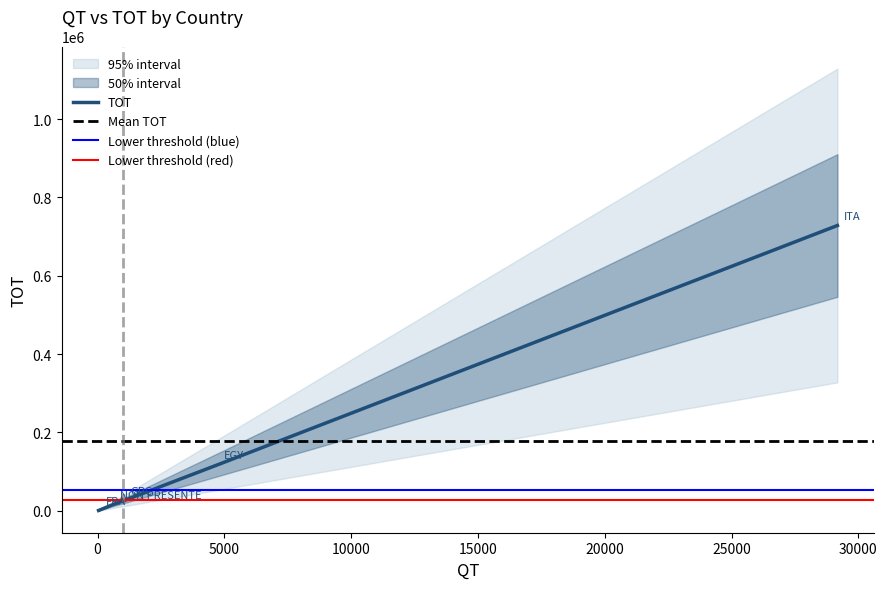

What is the approximate value at GRC, to the nearest 10?

24890